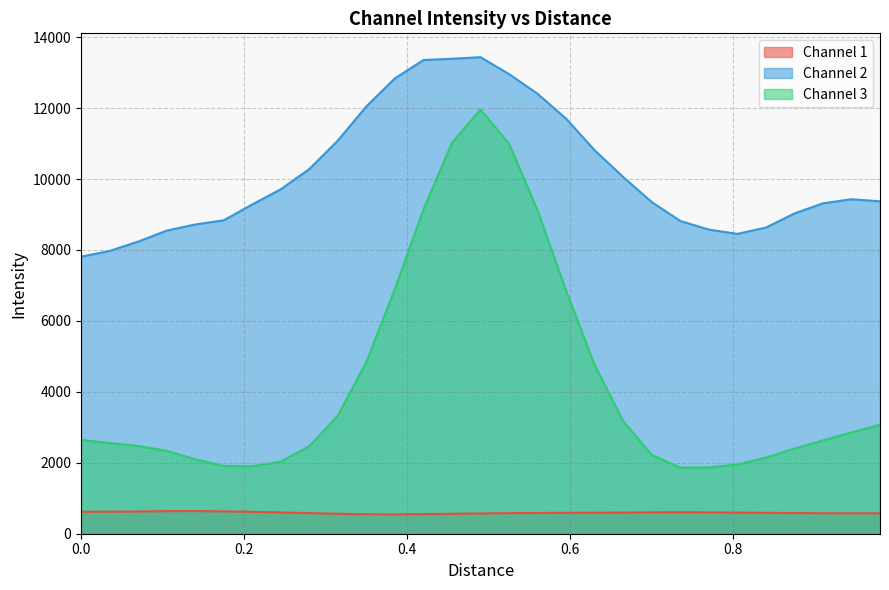

Rank the series by their average value, from lowest to highest.

Channel 1, Channel 3, Channel 2